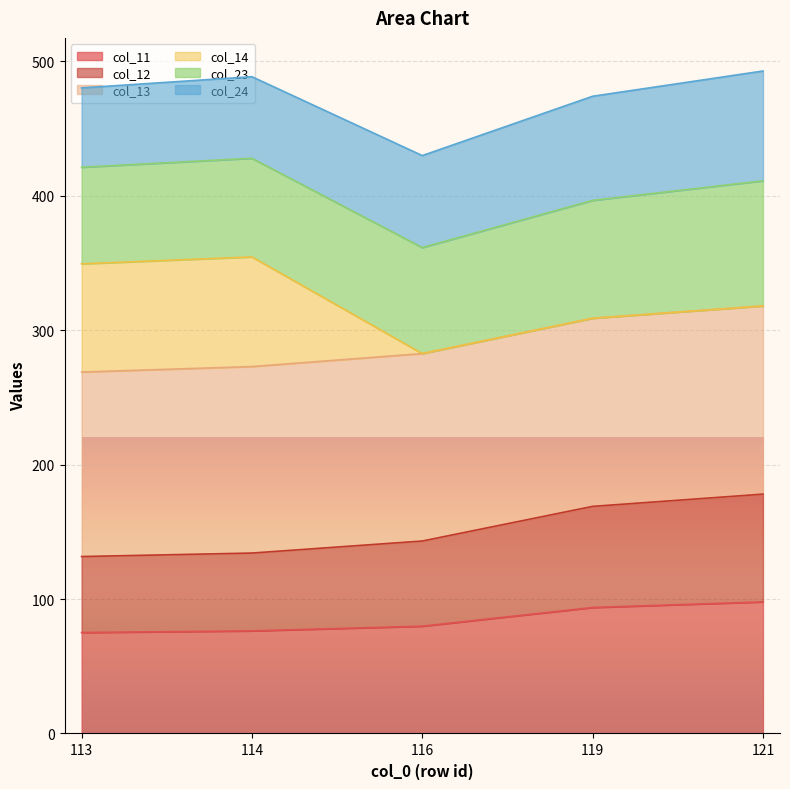

At which label is col_11 closest to 86?

116